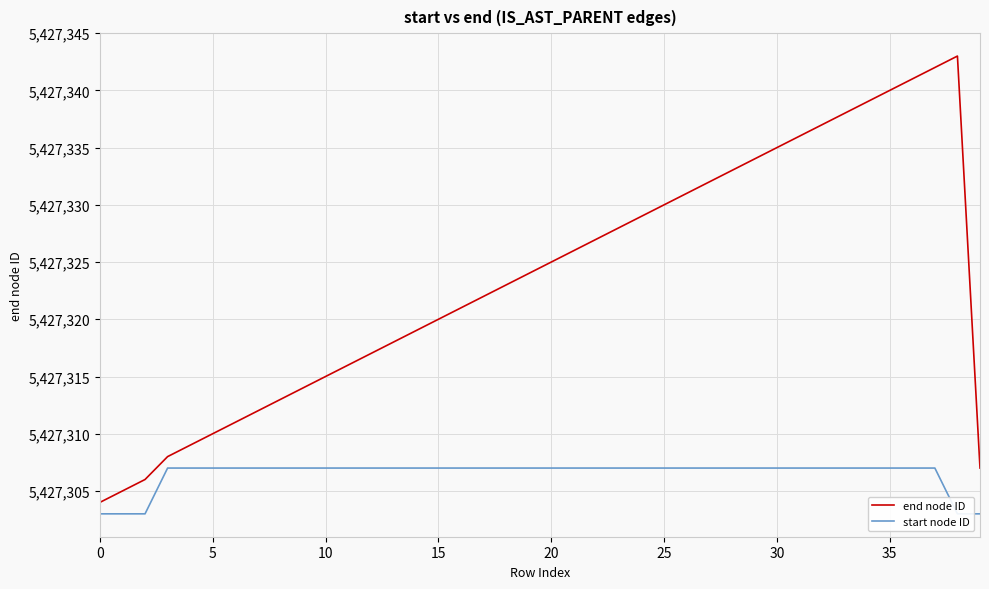

Reading left to right, transcribe all the data shown in this chart.

end node ID: 5427304	5427305	5427306	5427308	5427309	5427310	5427311	5427312	5427313	5427314	5427315	5427316	5427317	5427318	5427319	5427320	5427321	5427322	5427323	5427324	5427325	5427326	5427327	5427328	5427329	5427330	5427331	5427332	5427333	5427334	5427335	5427336	5427337	5427338	5427339	5427340	5427341	5427342	5427343	5427307
start node ID: 5427303	5427303	5427303	5427307	5427307	5427307	5427307	5427307	5427307	5427307	5427307	5427307	5427307	5427307	5427307	5427307	5427307	5427307	5427307	5427307	5427307	5427307	5427307	5427307	5427307	5427307	5427307	5427307	5427307	5427307	5427307	5427307	5427307	5427307	5427307	5427307	5427307	5427307	5427303	5427303